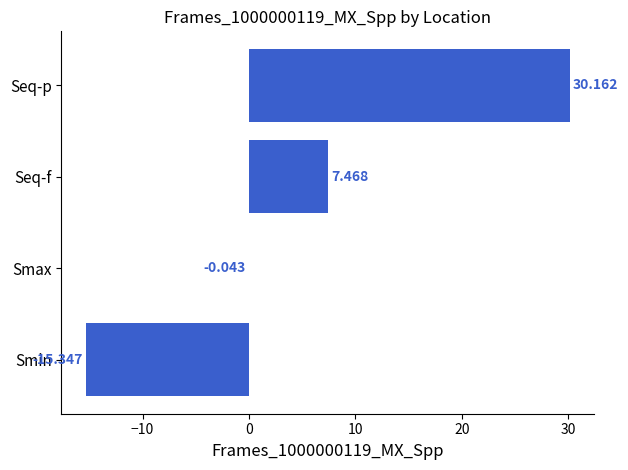

Which has a higher value, Seq-f or Smax?

Seq-f